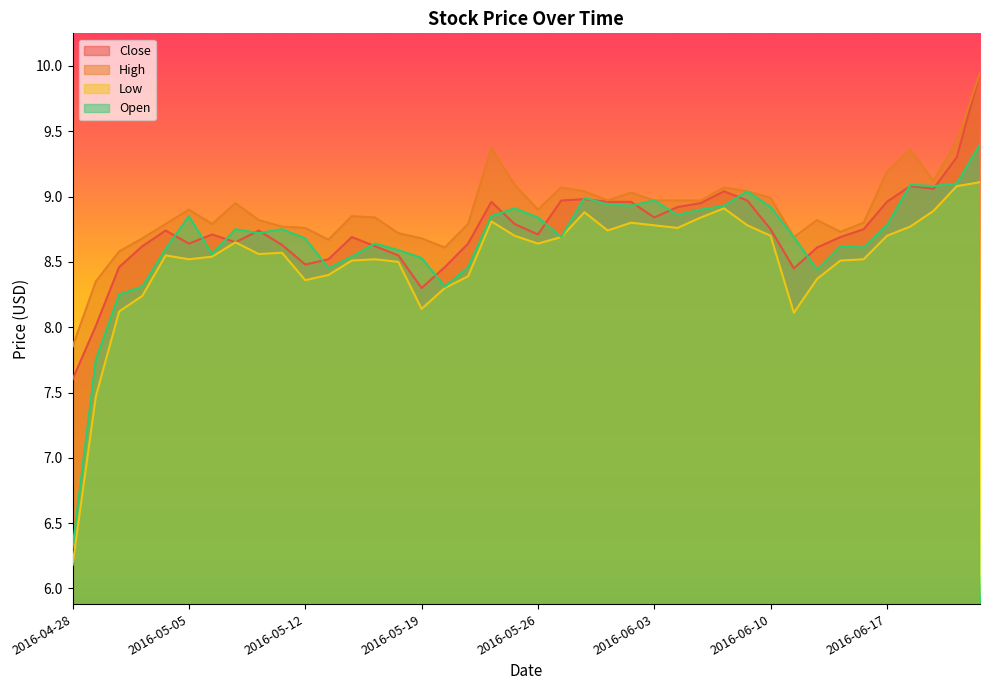

What is the lowest value of the Close series?

7.6